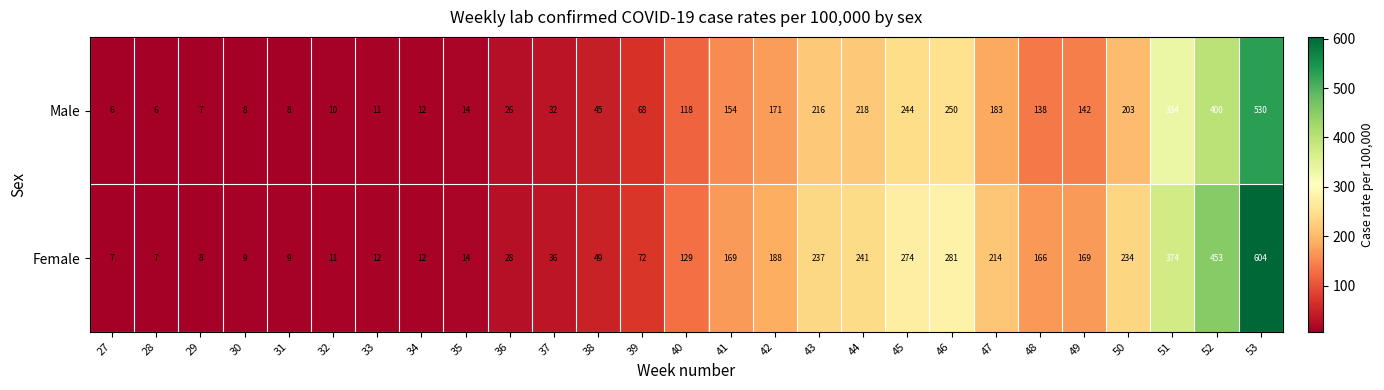

What is the sum of the Female values at 39 and 27?

79